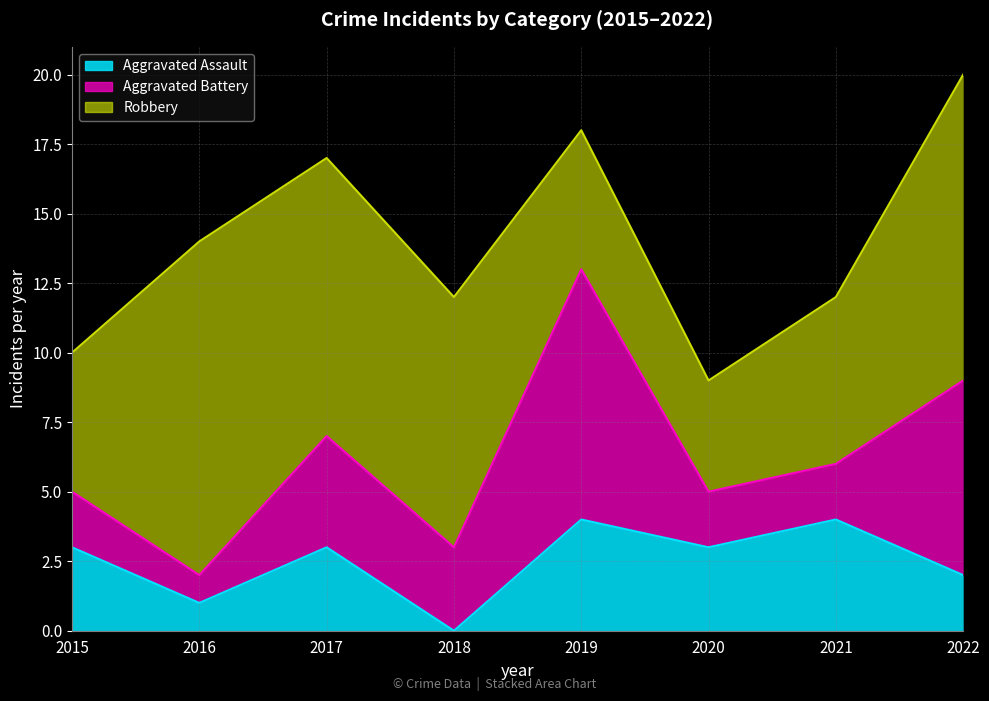

True or false: Aggravated Assault has a value of 0 at 2018.

True